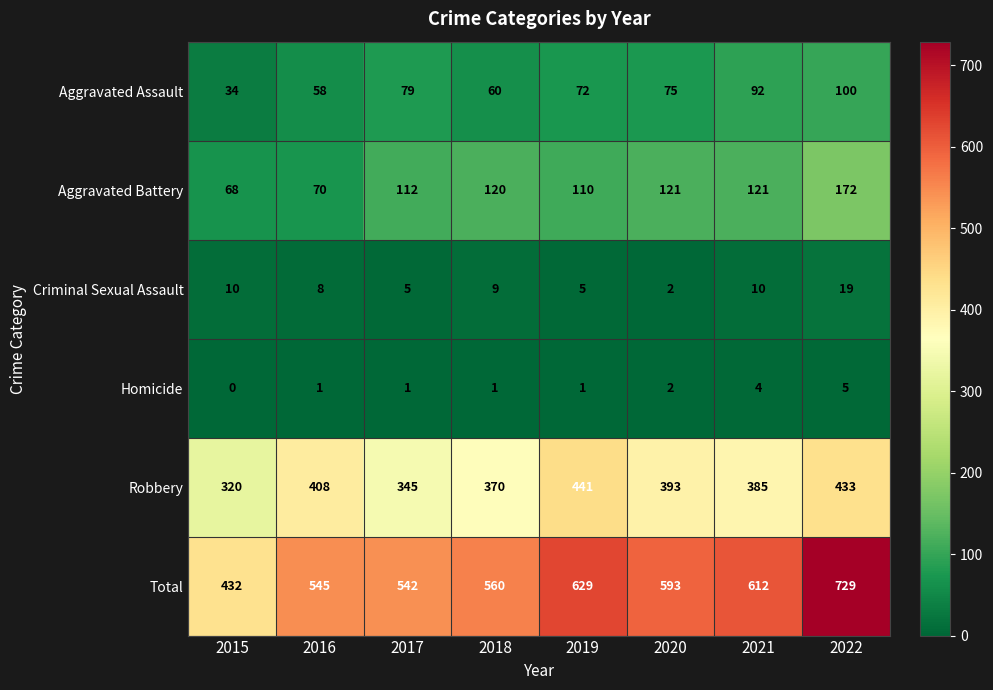

Which category has the lowest value in the Homicide series?

2015